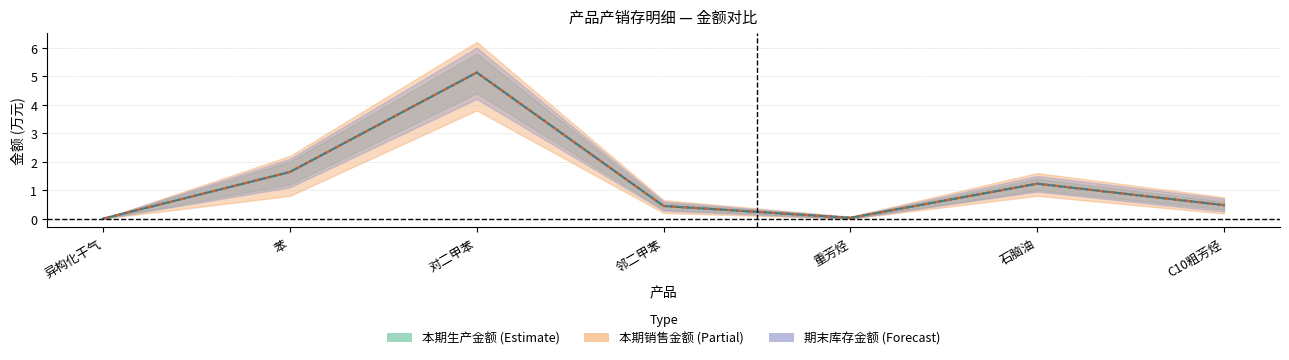

Count the number of data series in this chart.

3